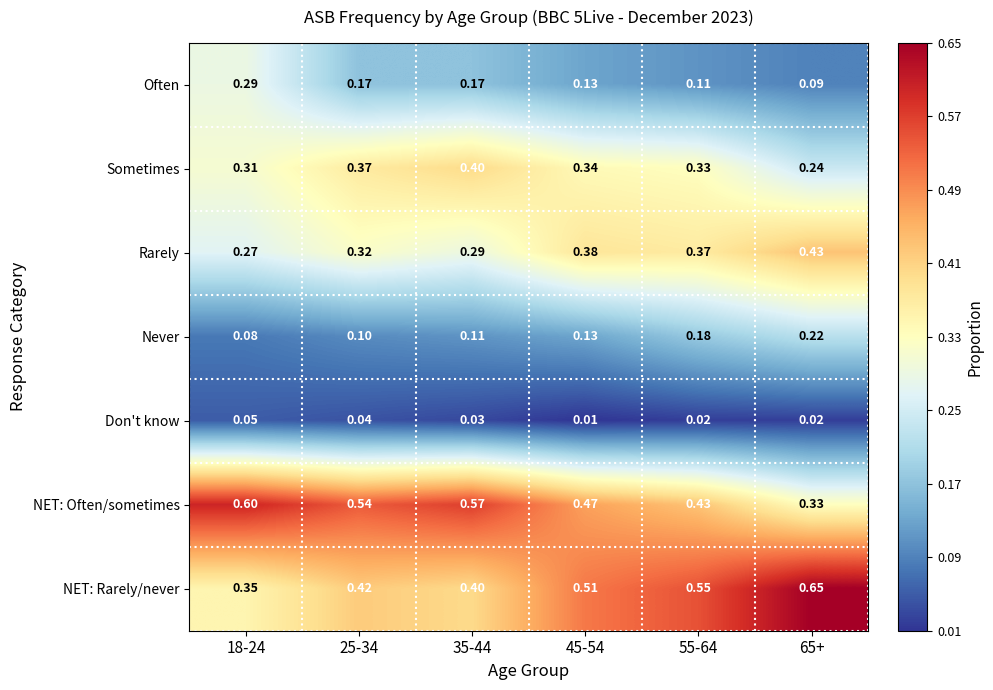

At how many categories does at least one series exceed 0?

6